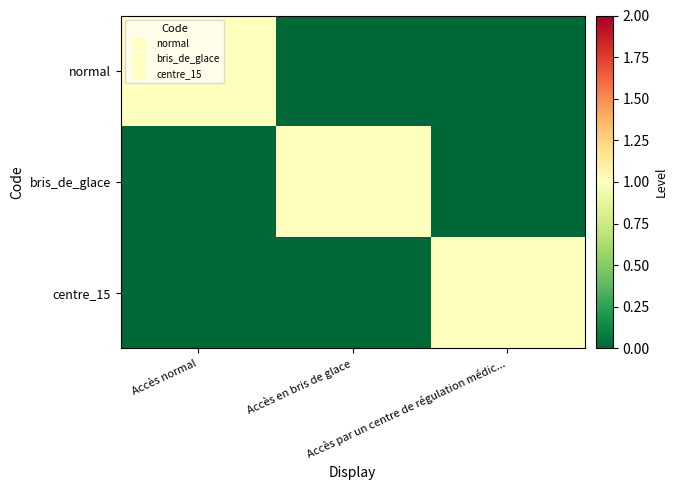

At how many categories does at least one series exceed 0?

3